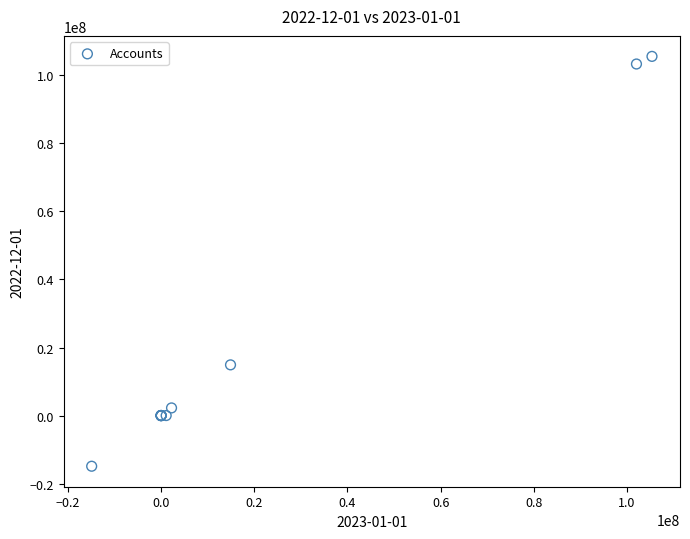

What Y value in the scatter plot is closest to 45336780?

14897992.4